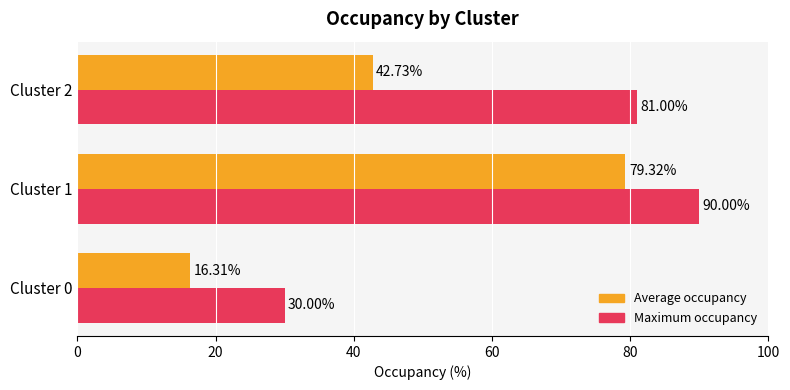

At which category is the sum across all series the highest?

Cluster 1